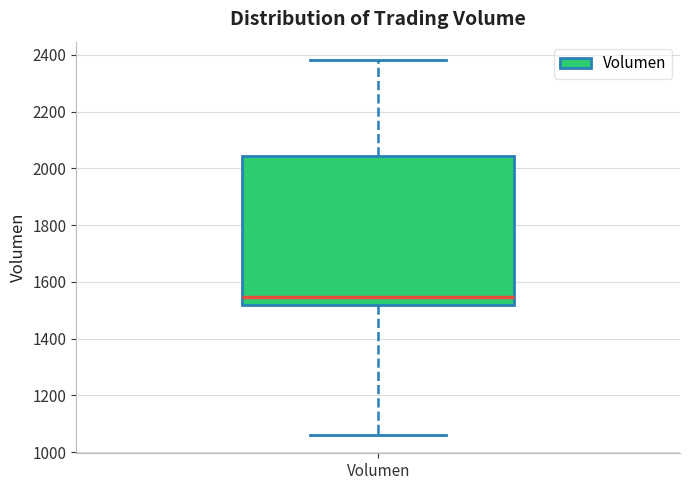

Read this box plot against the y-axis: the position of the median line, the range covered by the box, and the ends of both whiskers. The values are not printed on the chart, so give them approximately, as read against the axis.

median 1540, box 1520 to 2040, whiskers 1060 to 2380